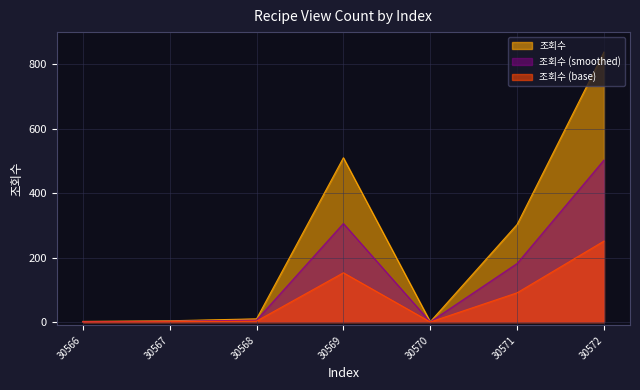

Rank the categories by value from highest to lowest.

30572, 30569, 30571, 30568, 30567, 30566, 30570